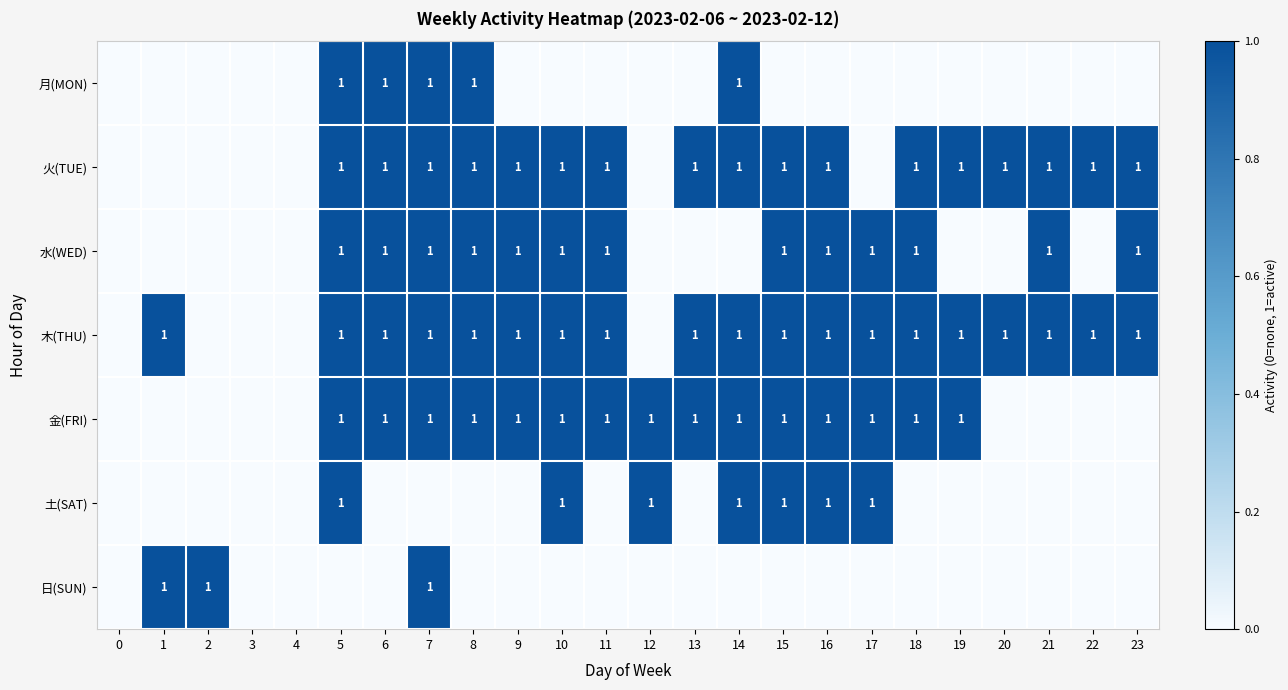

The 木(THU) series shows 1 at 7. True or false?

True